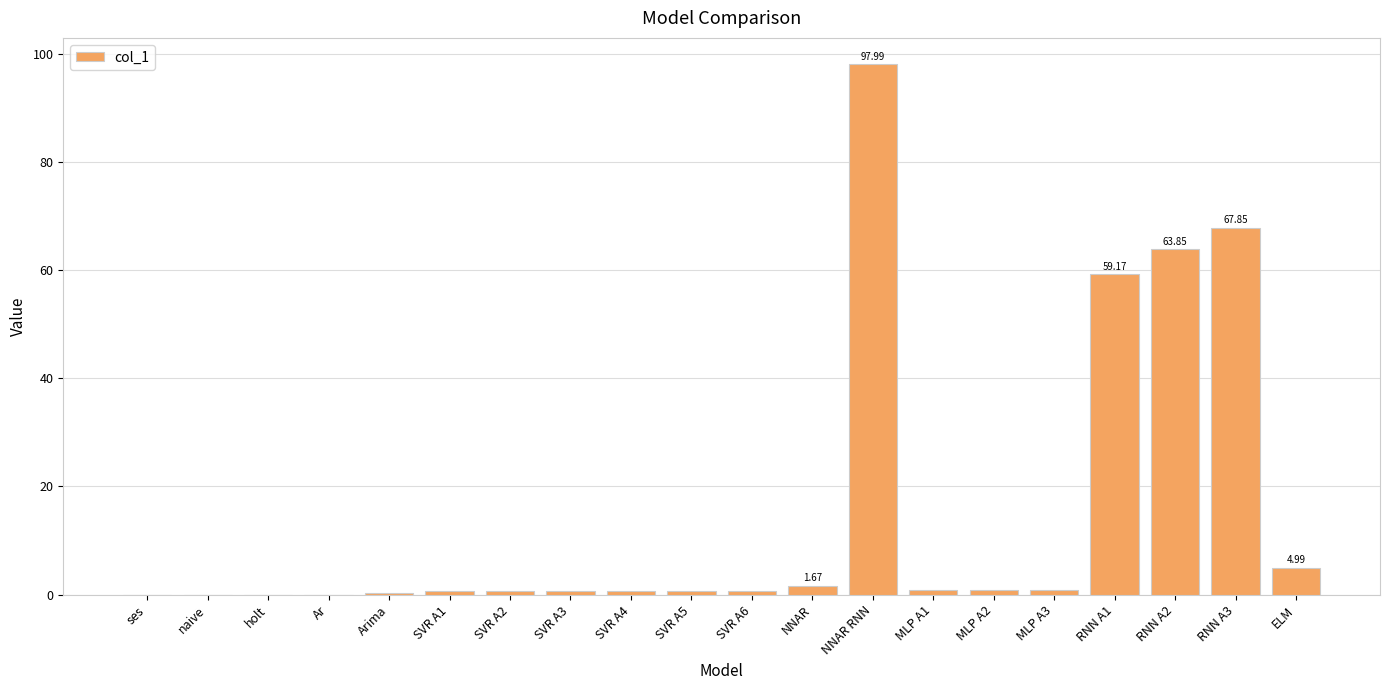

Which category has the highest value across all series?

NNAR RNN